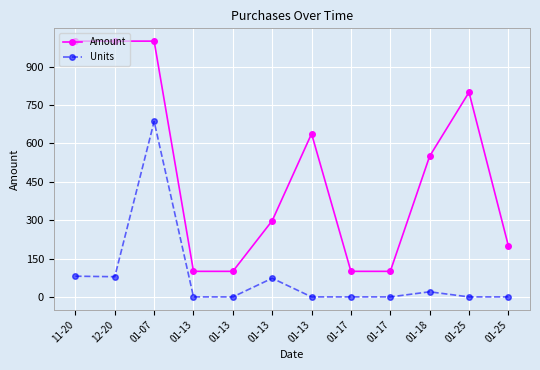

What is the sum of all Units values?

939.1